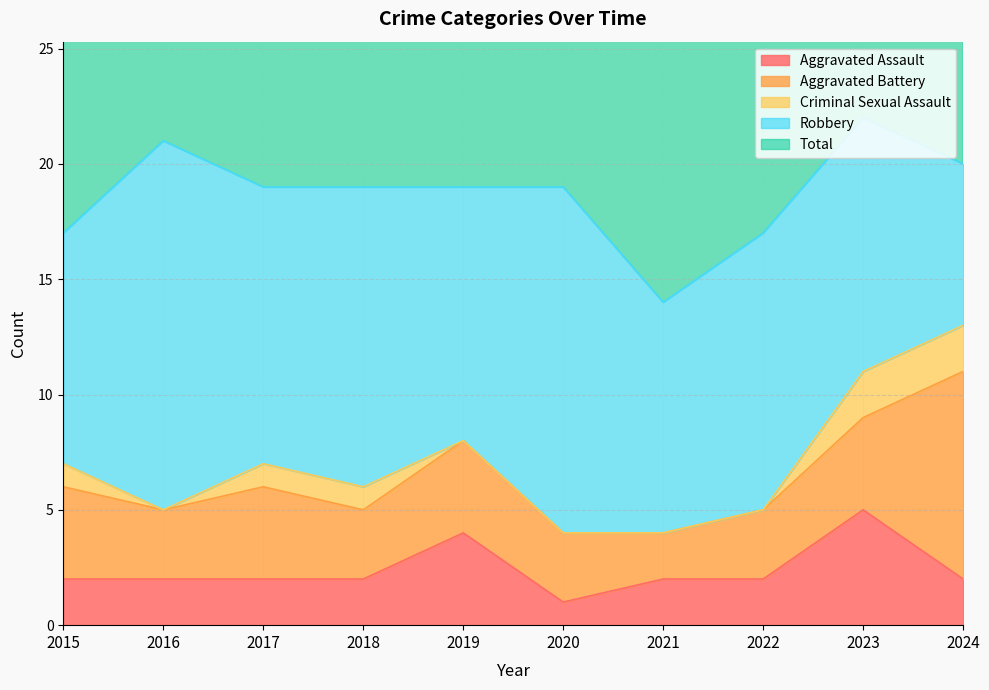

True or false: Criminal Sexual Assault and Total intersect in this chart.

False